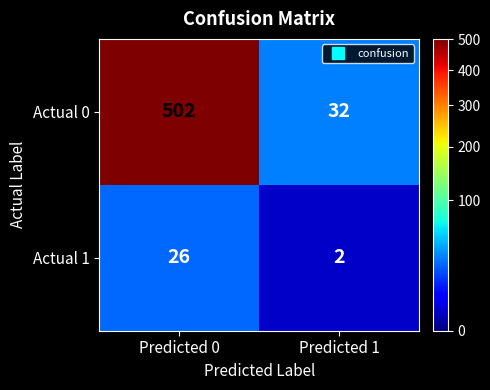

How many data points does each series have?

2